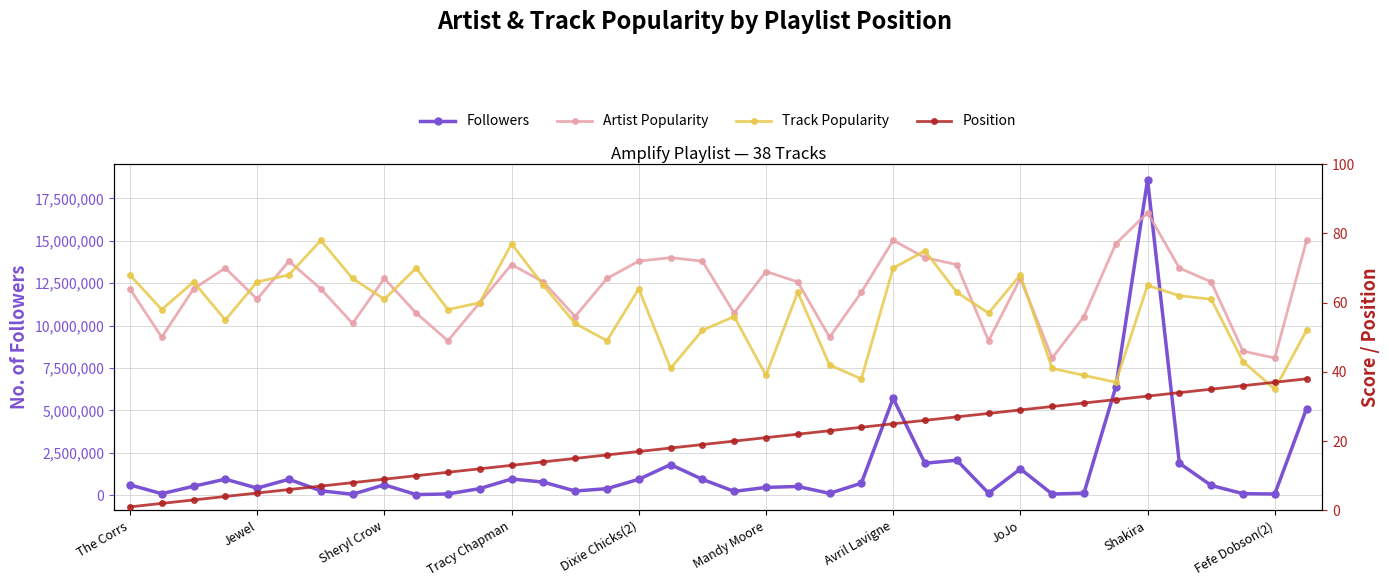

True or false: Followers has a value of 90760.2 at 11.

False